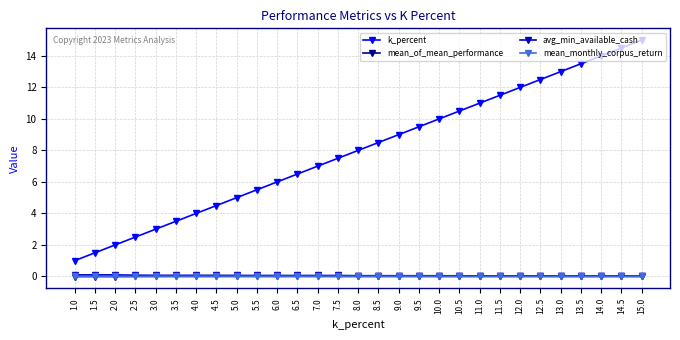

At which label does k_percent reach its minimum?

1.0